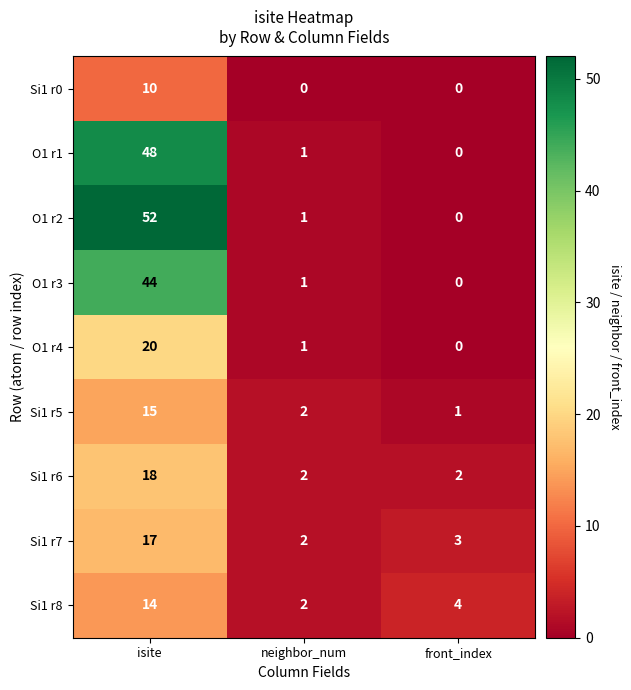

True or false: O1 r2 has a value of 22 at front_index.

False